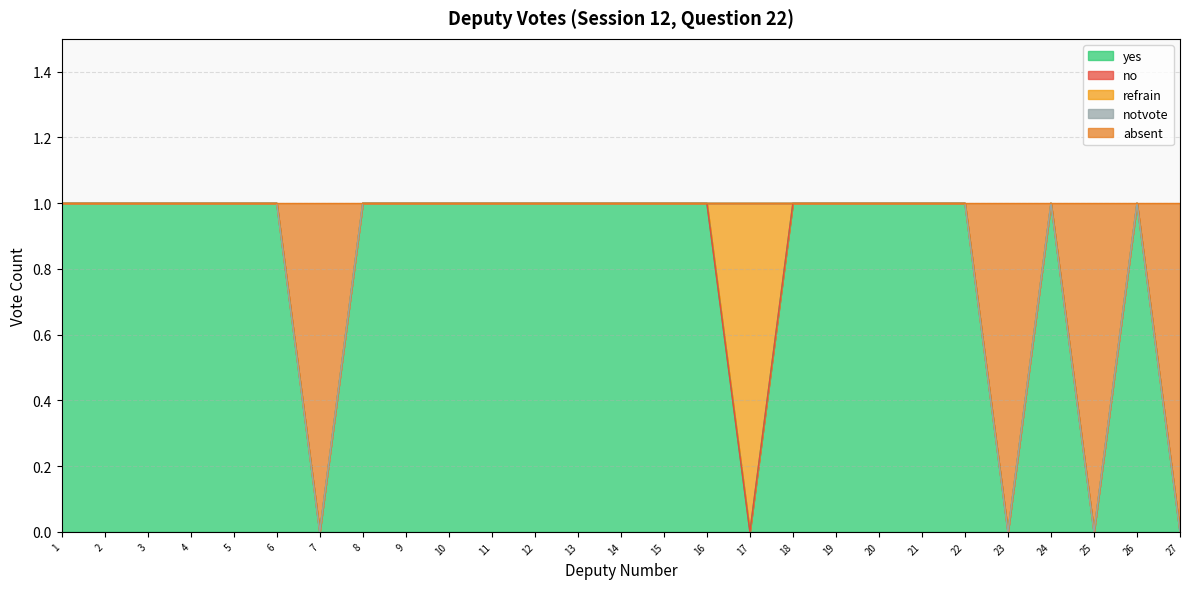

How many values in the absent series exceed 0?

4